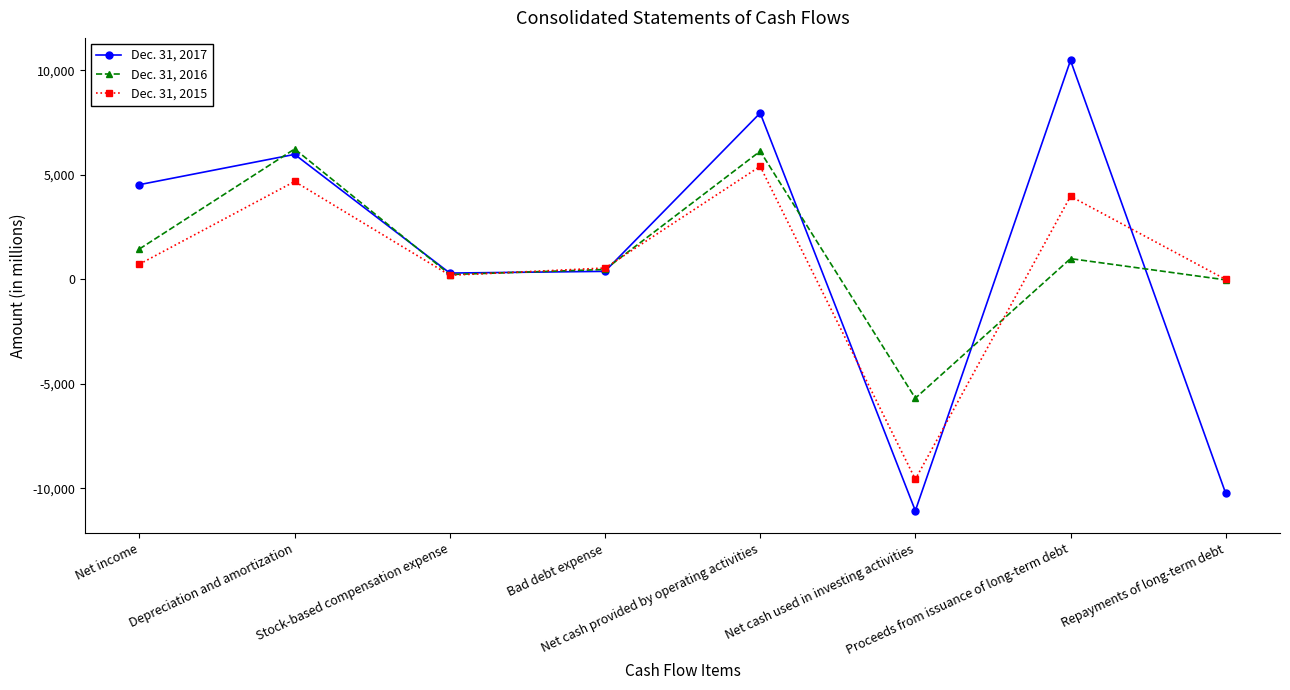

How many data points does each series have?

8